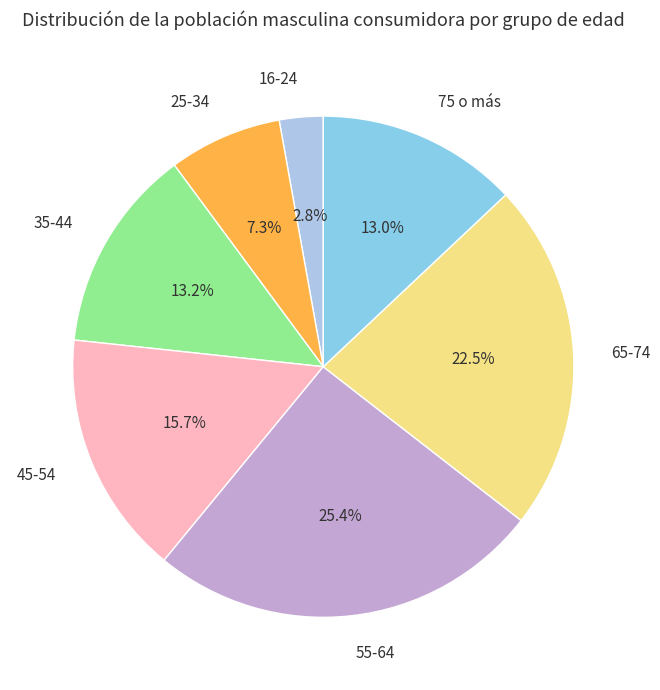

Which category has the biggest portion of the pie?

55-64